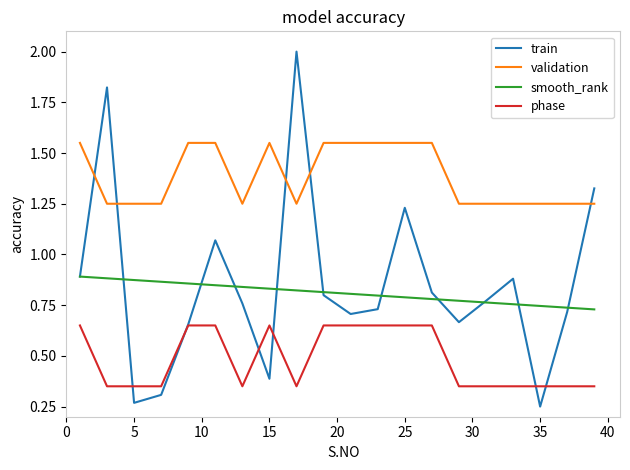

What are all the series names shown in the legend?

train, validation, smooth_rank, phase